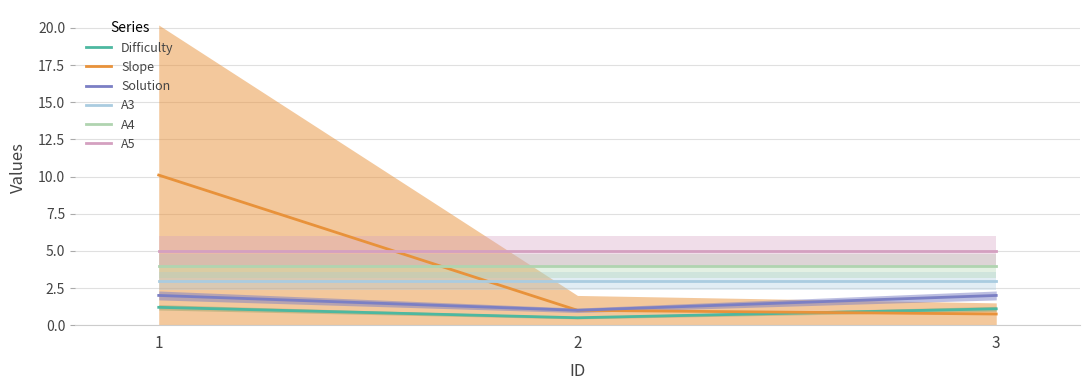

True or false: Difficulty has a value of 0.3 at 3.

False